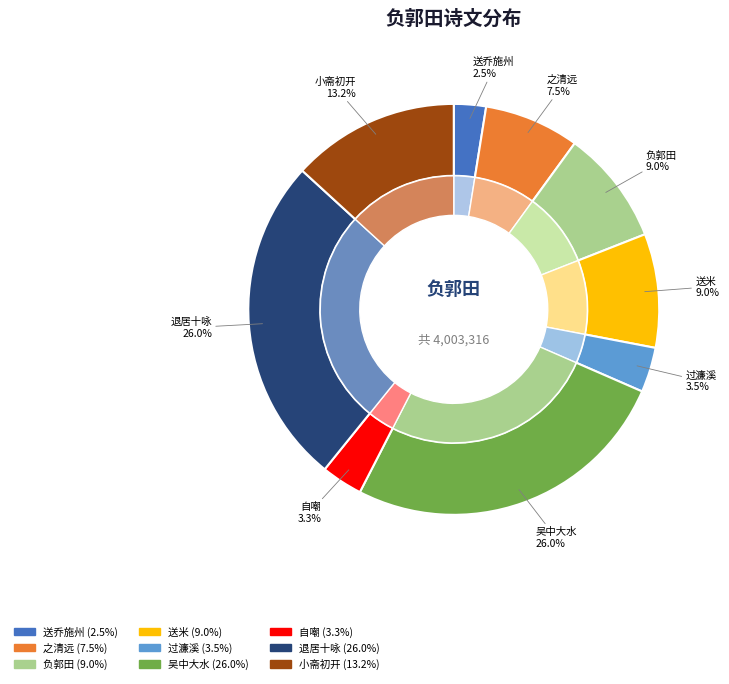

The 过濂溪·鳞鳞负郭田 slice represents 4% of the pie. True or false?

True